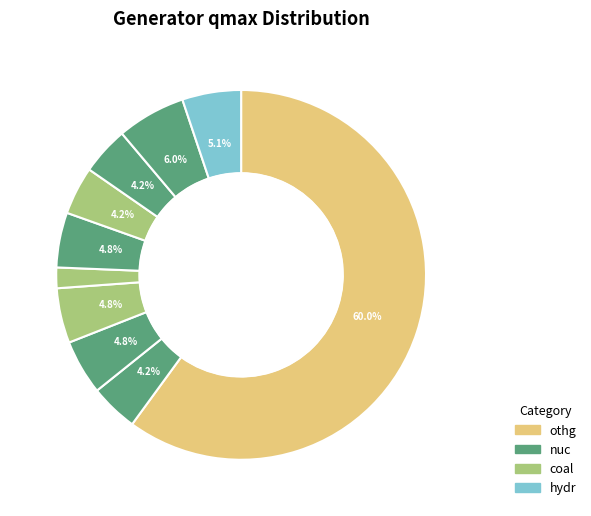

Count the number of slices in the pie.

10